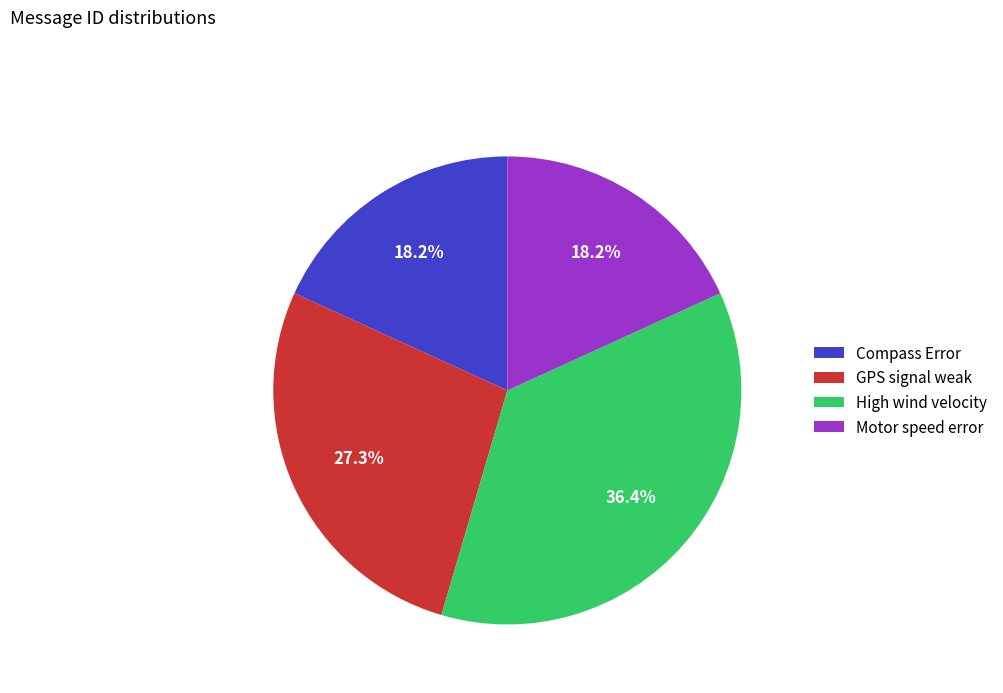

What is the ratio of the value at Motor speed error to the value at GPS signal weak?

0.7